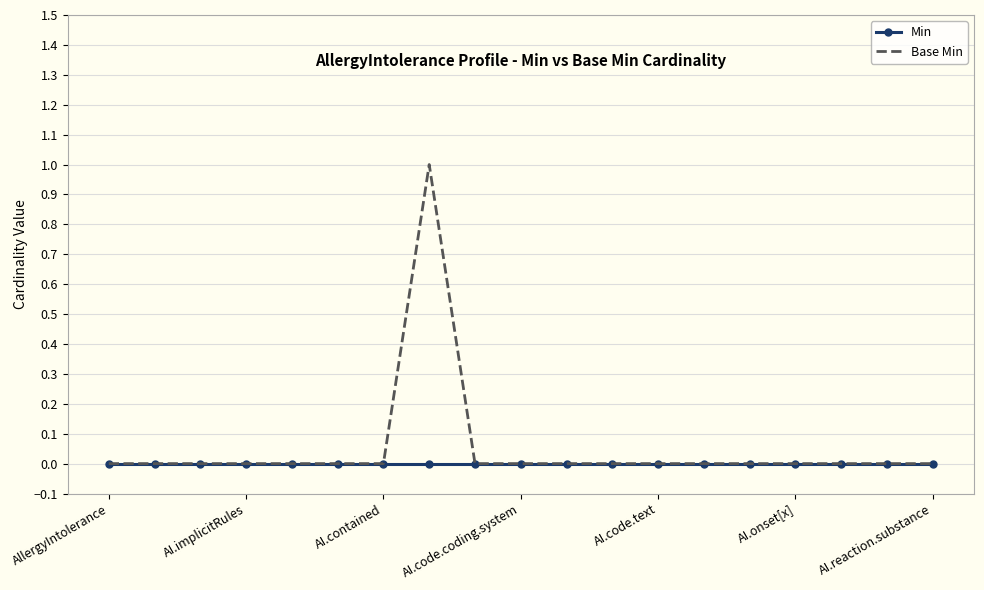

Rank the series by their maximum value, from highest to lowest.

Base Min, Min